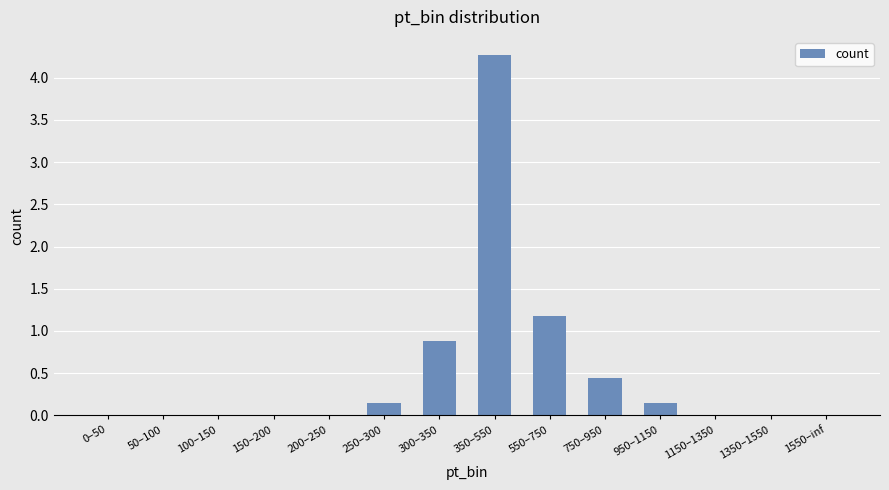

Which has a higher value, 300–350 or 200–250?

300–350